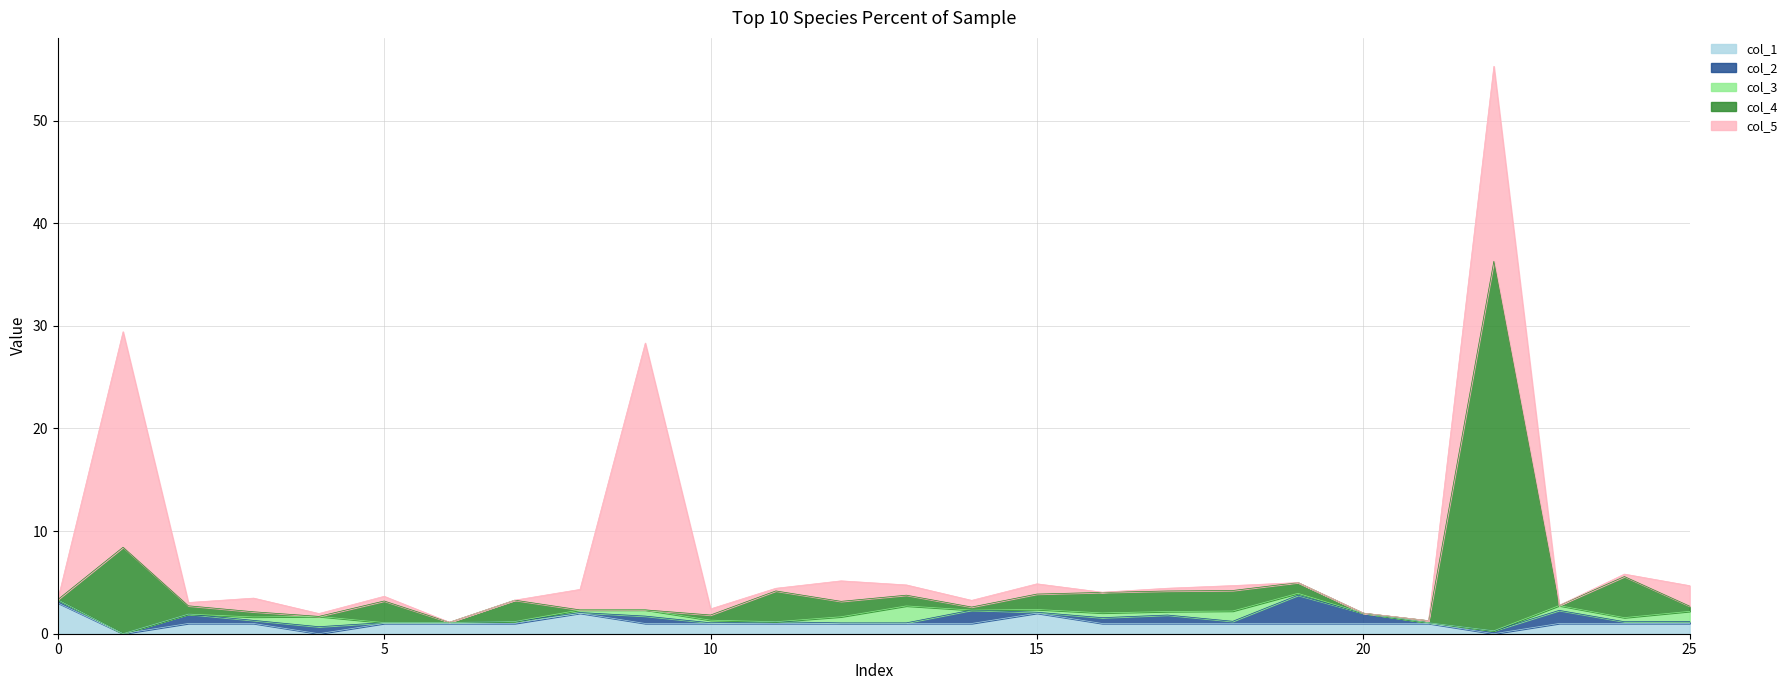

Where is the first local maximum for col_1?

8